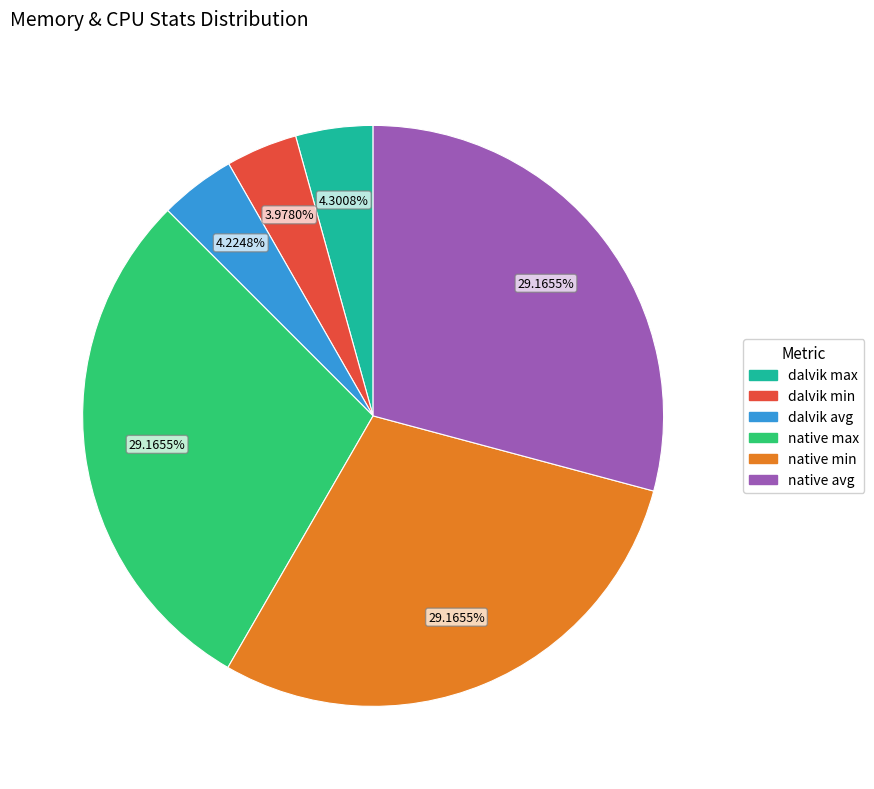

How many slices are in this pie chart?

6